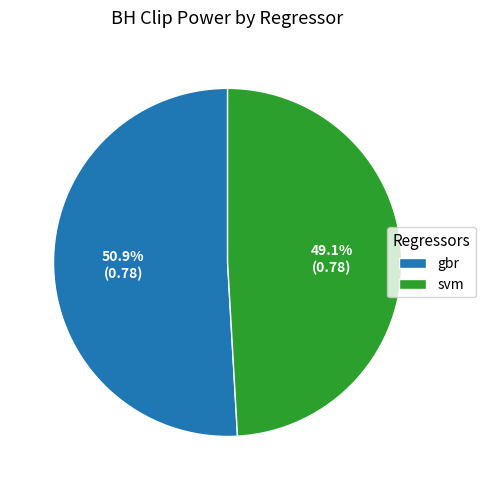

How many segments does this pie chart have?

2